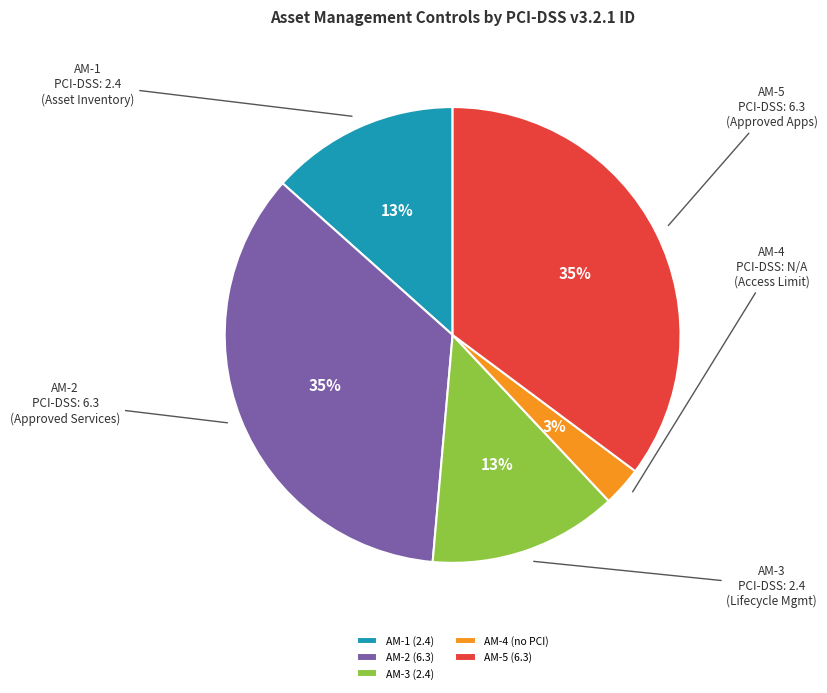

Which category has the smallest portion of the pie?

AM-4 (no PCI)